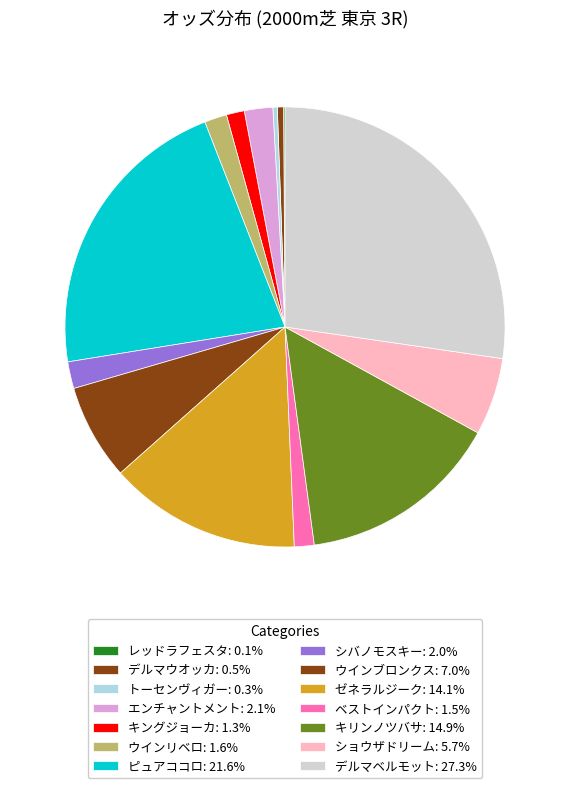

Is there any slice that represents more than half of the pie?

No